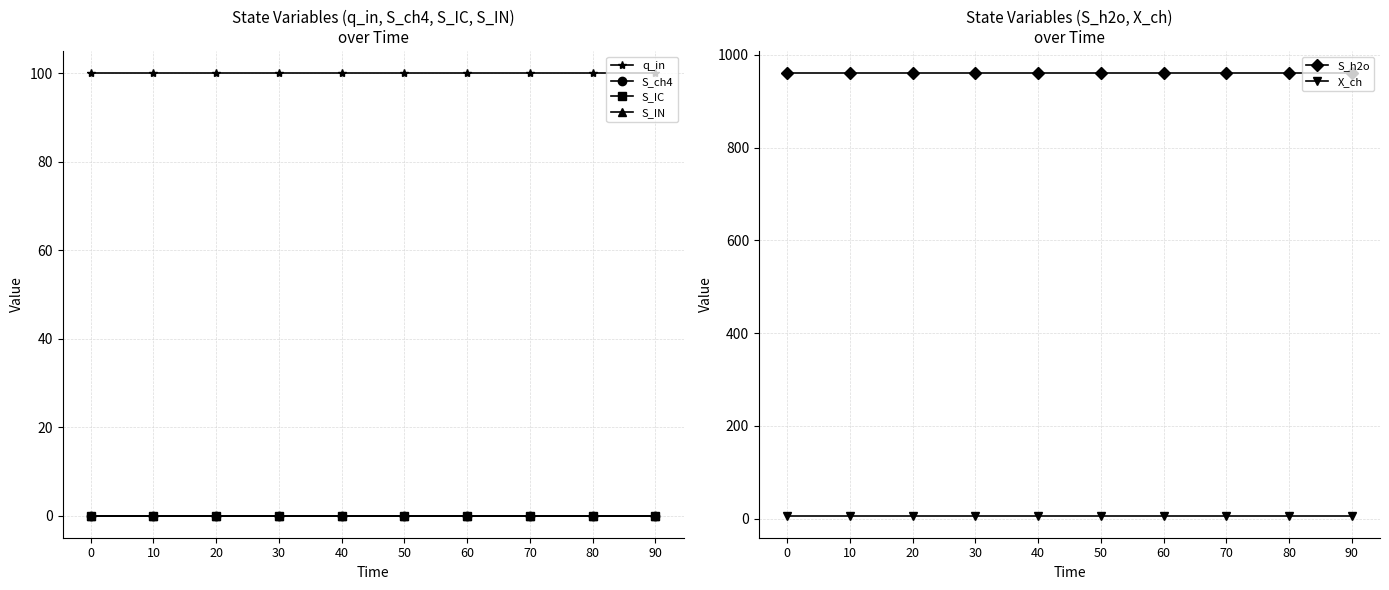

Rank the series at 10 from highest to lowest value.

S_h2o, q_in, X_ch, S_ch4, S_IC, S_IN